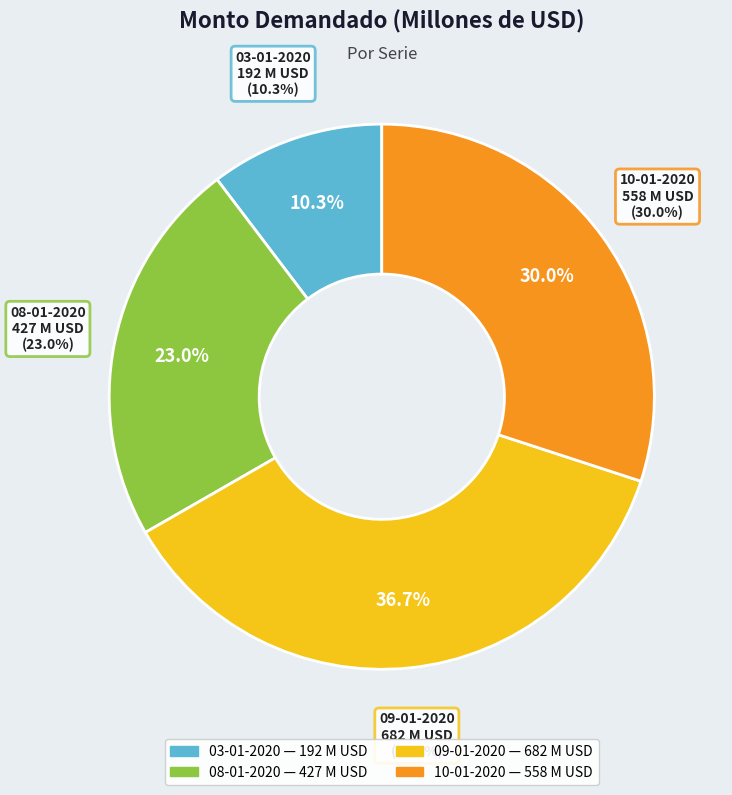

Which has a higher value, 03-01-2020 or 08-01-2020?

08-01-2020